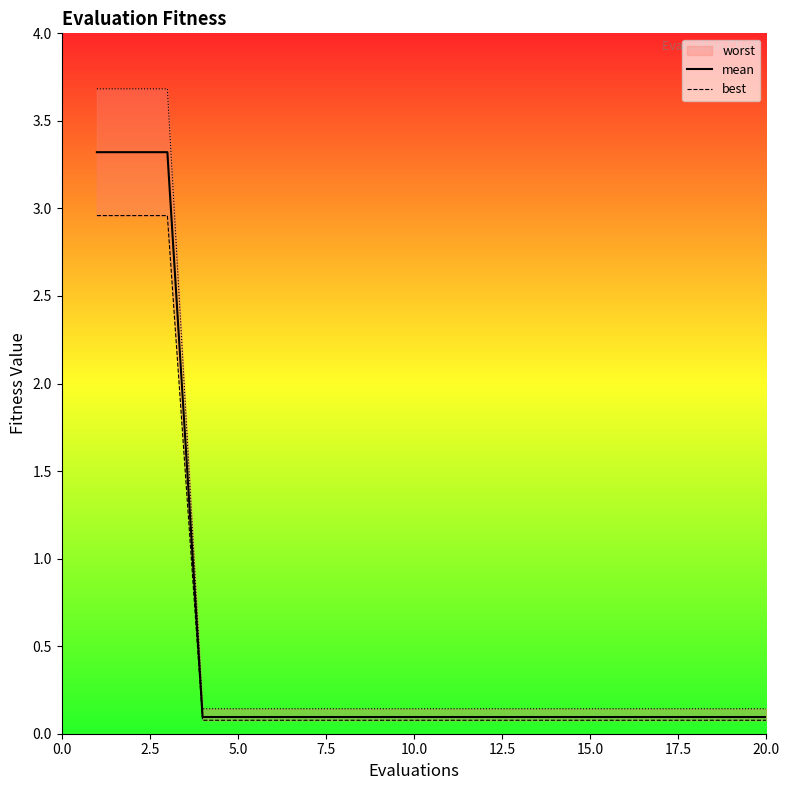

Read the best value at 5.0.

0.1